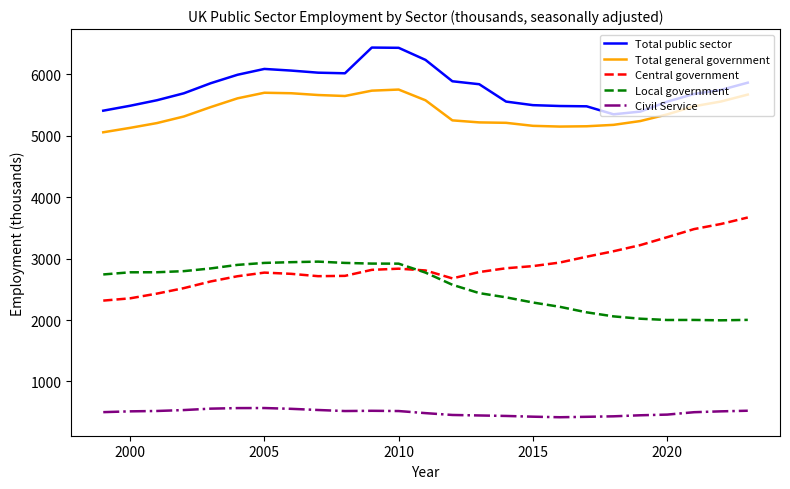

What is the highest value of the Local government series?

2951